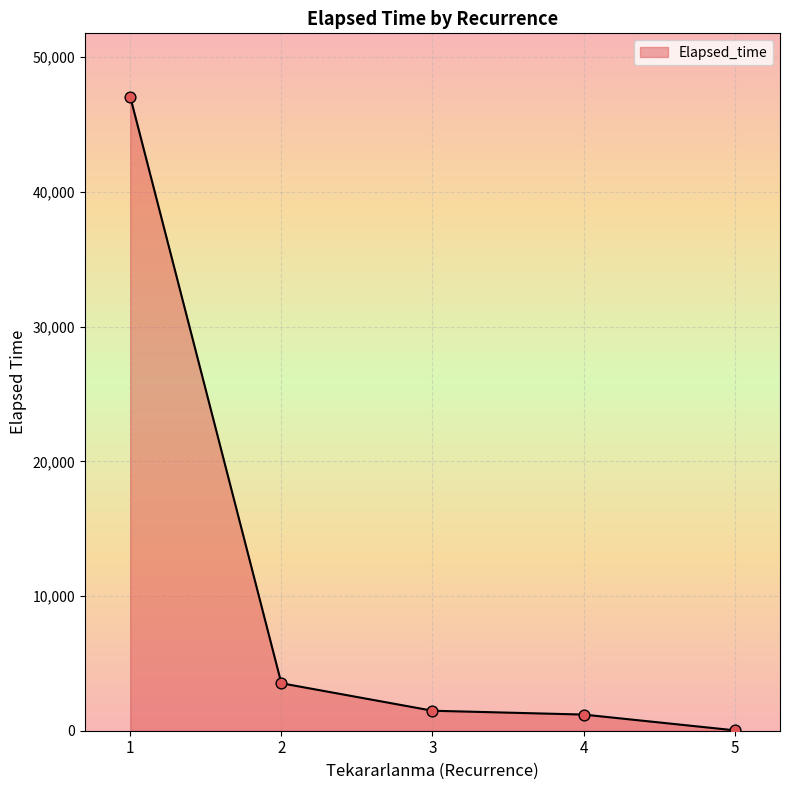

What is the change in value from 1 to 4?

-45870